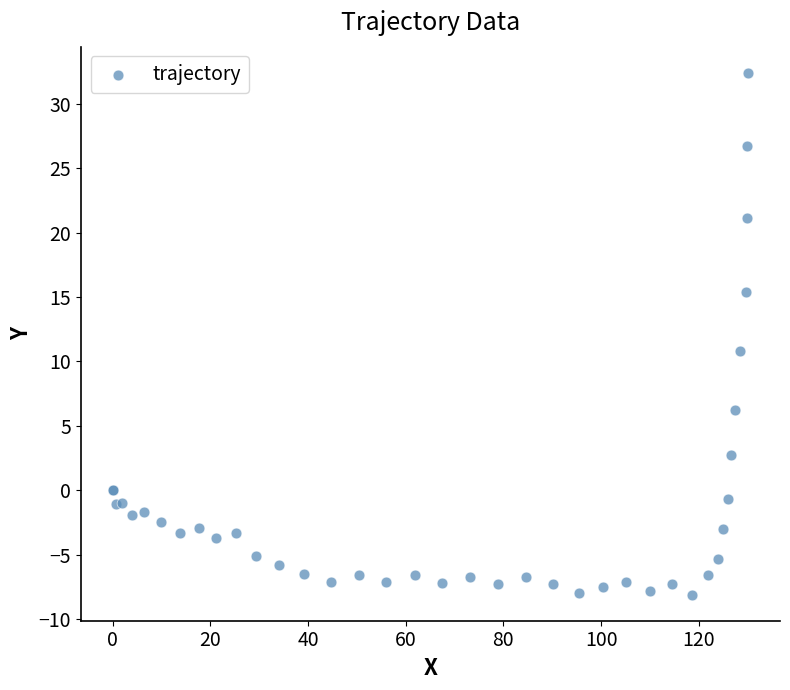

What Y value in the scatter plot is closest to 12?

10.8